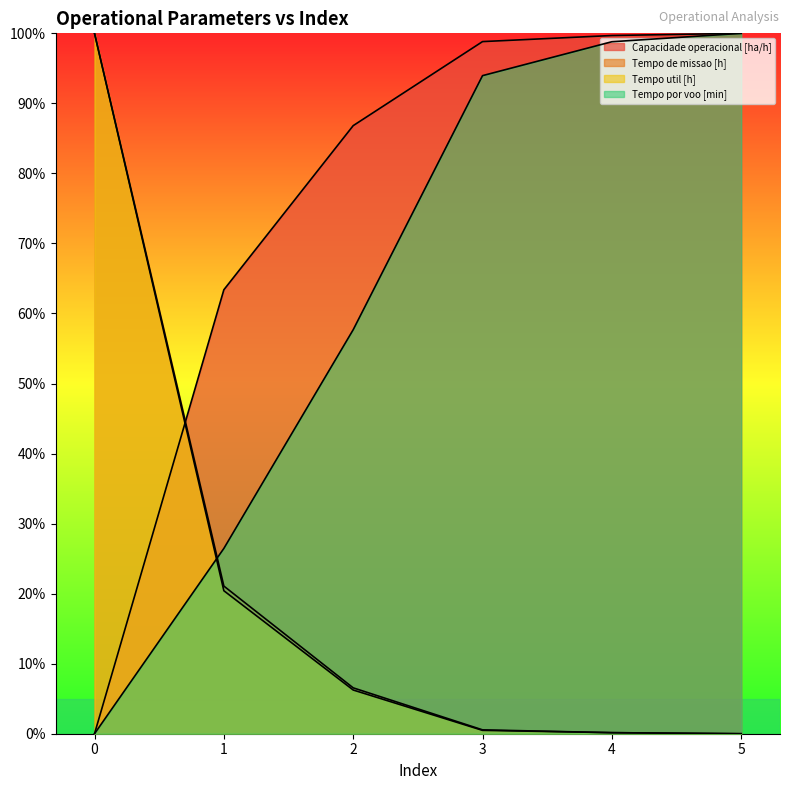

At 0, list the series in order from smallest to largest.

Capacidade operacional [ha/h], Tempo por voo [min], Tempo de missao [h], Tempo util [h]